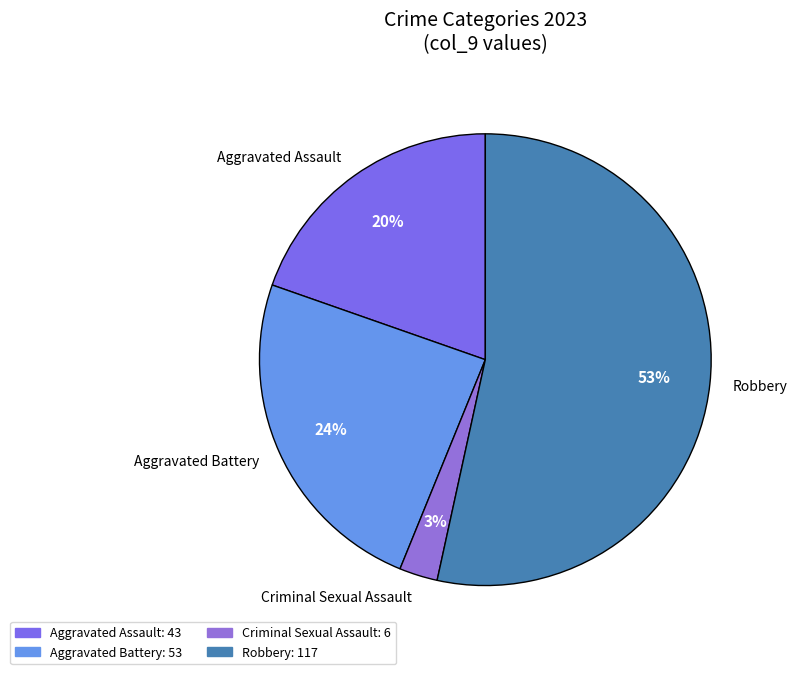

The Robbery slice represents 60% of the pie. True or false?

False